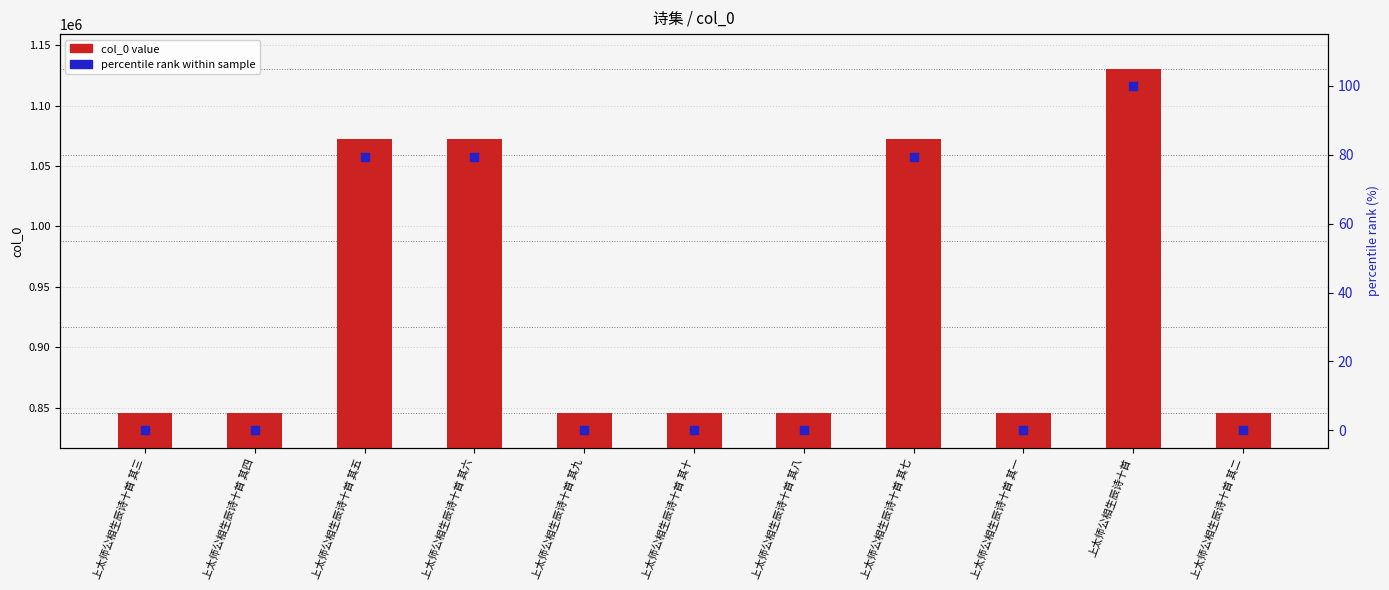

Which series contains the highest Y value?

col_0 value